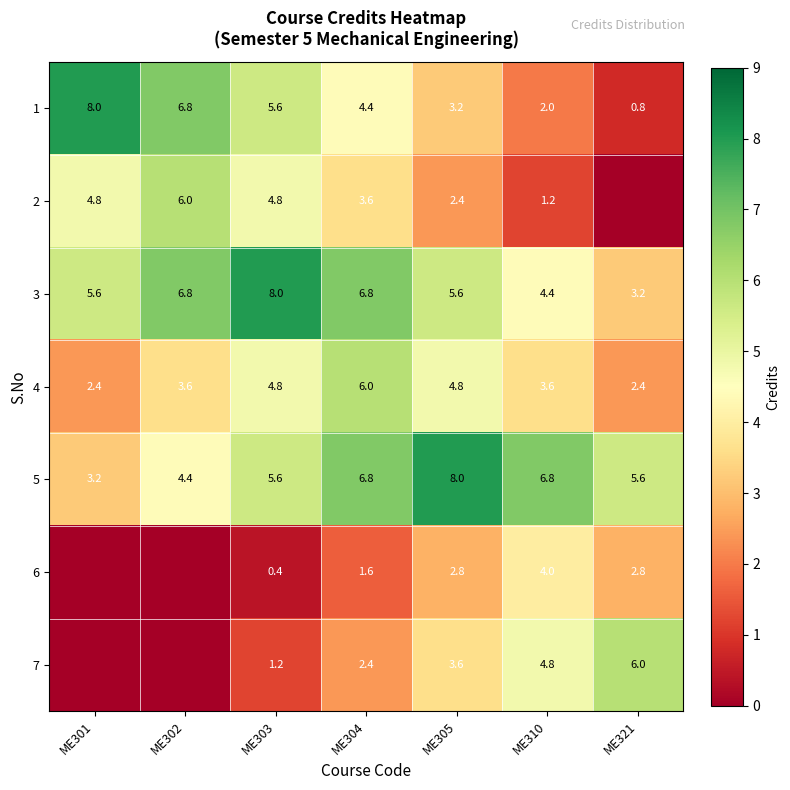

The 3 series shows 3.2 at ME301. True or false?

False